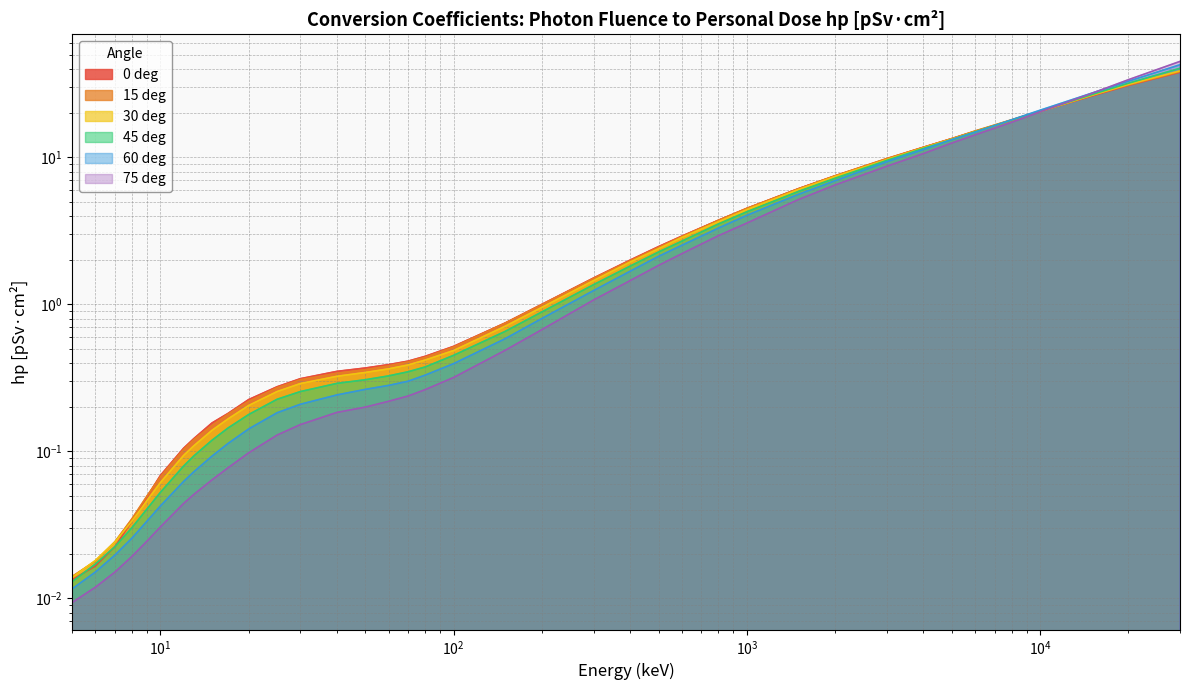

What is the value of the 60 deg point at the 12th from the left?

0.2